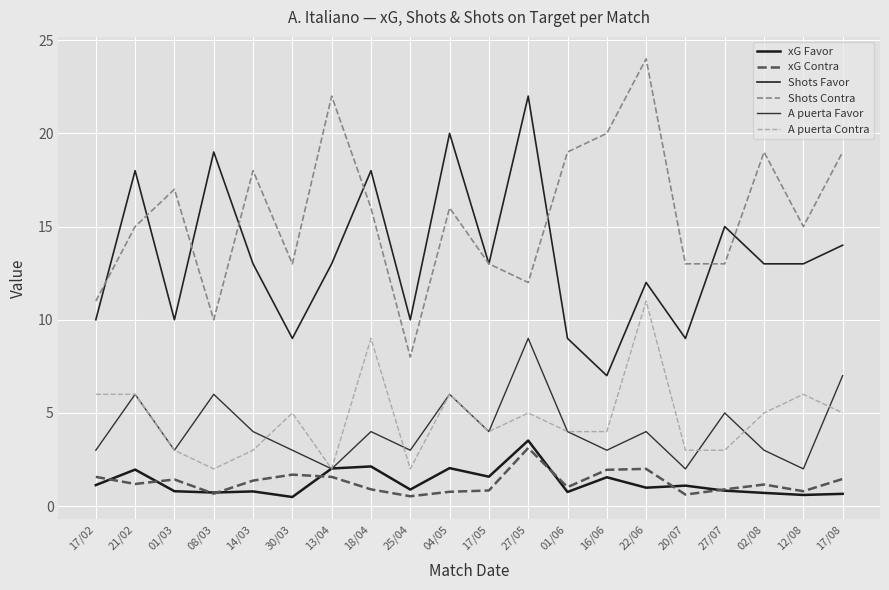

What position from the left is 01/06?

13